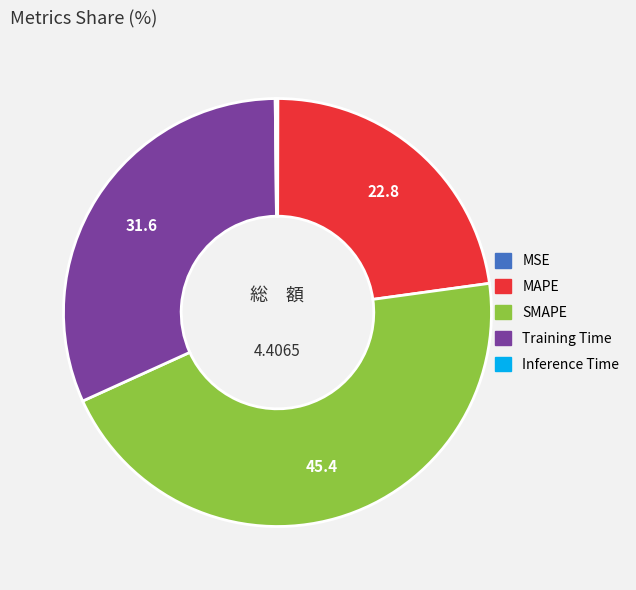

What is the largest slice in the pie chart?

SMAPE